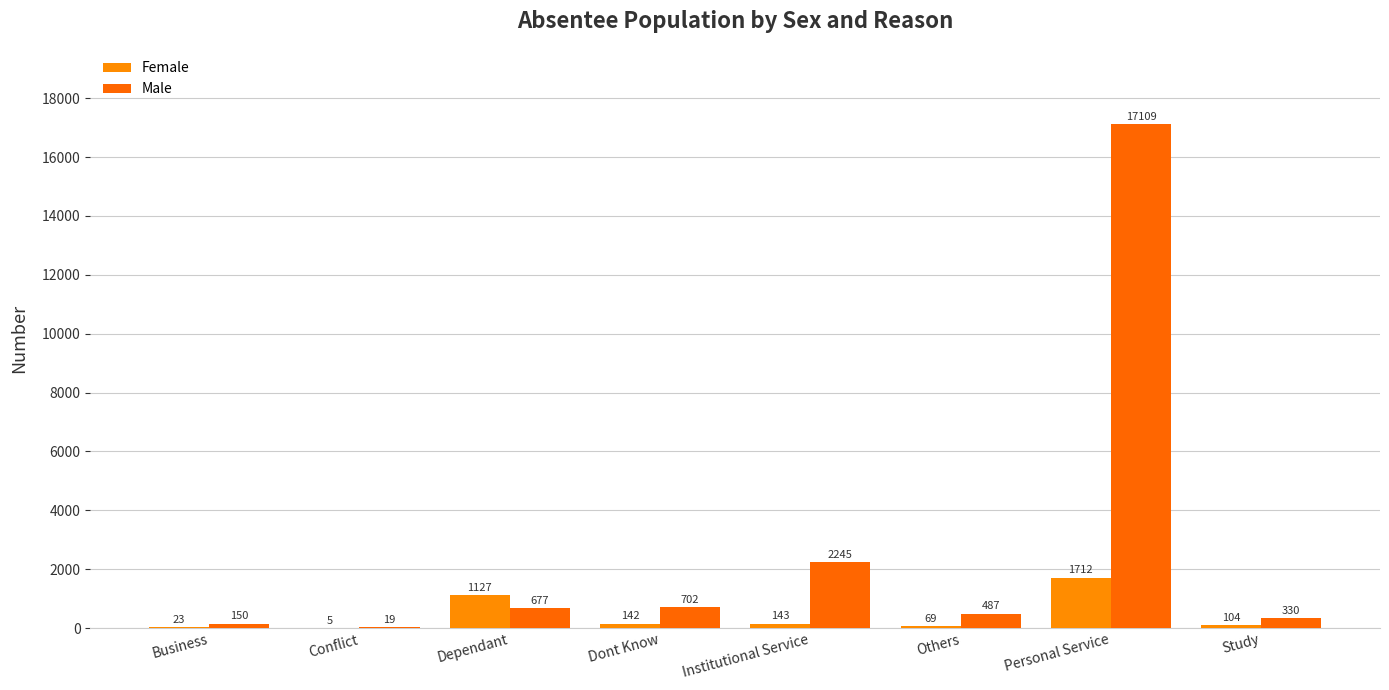

Is it true that Female equals 69 at Others?

True